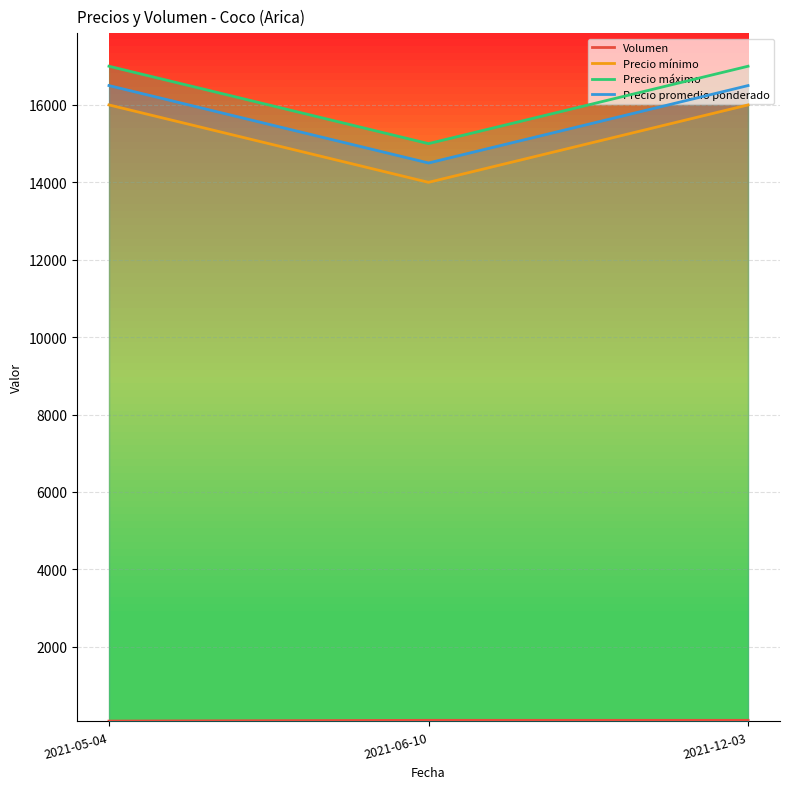

What is the difference between the maximum and minimum values in the Volumen series?

20